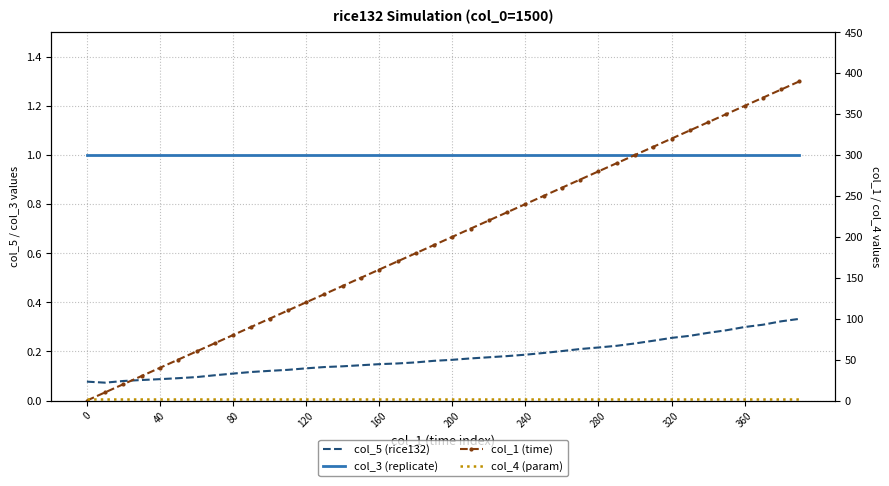

True or false: col_3 (replicate) and col_4 (param) intersect in this chart.

False